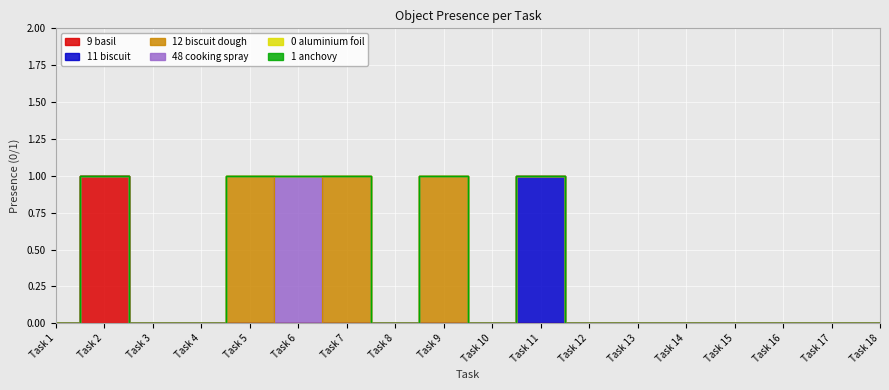

How many lines are shown in the chart?

6